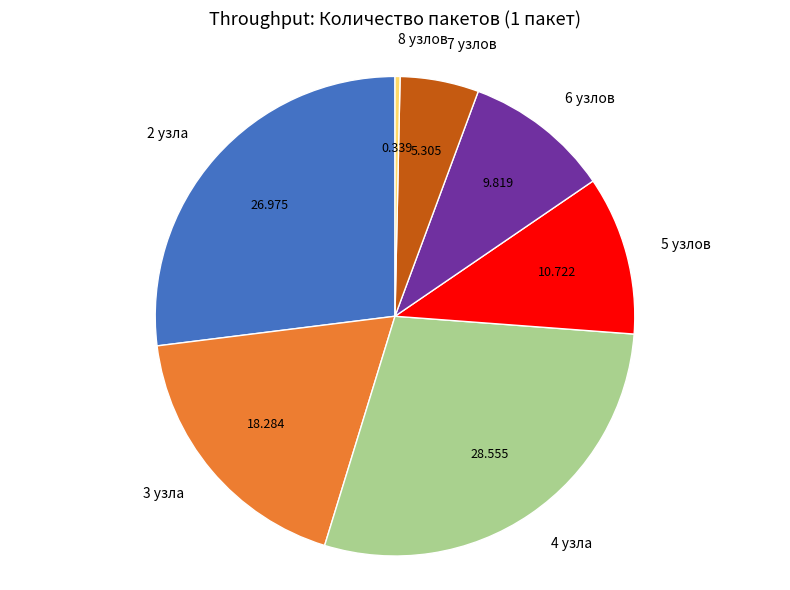

What is the smallest slice in the pie chart?

8 узлов